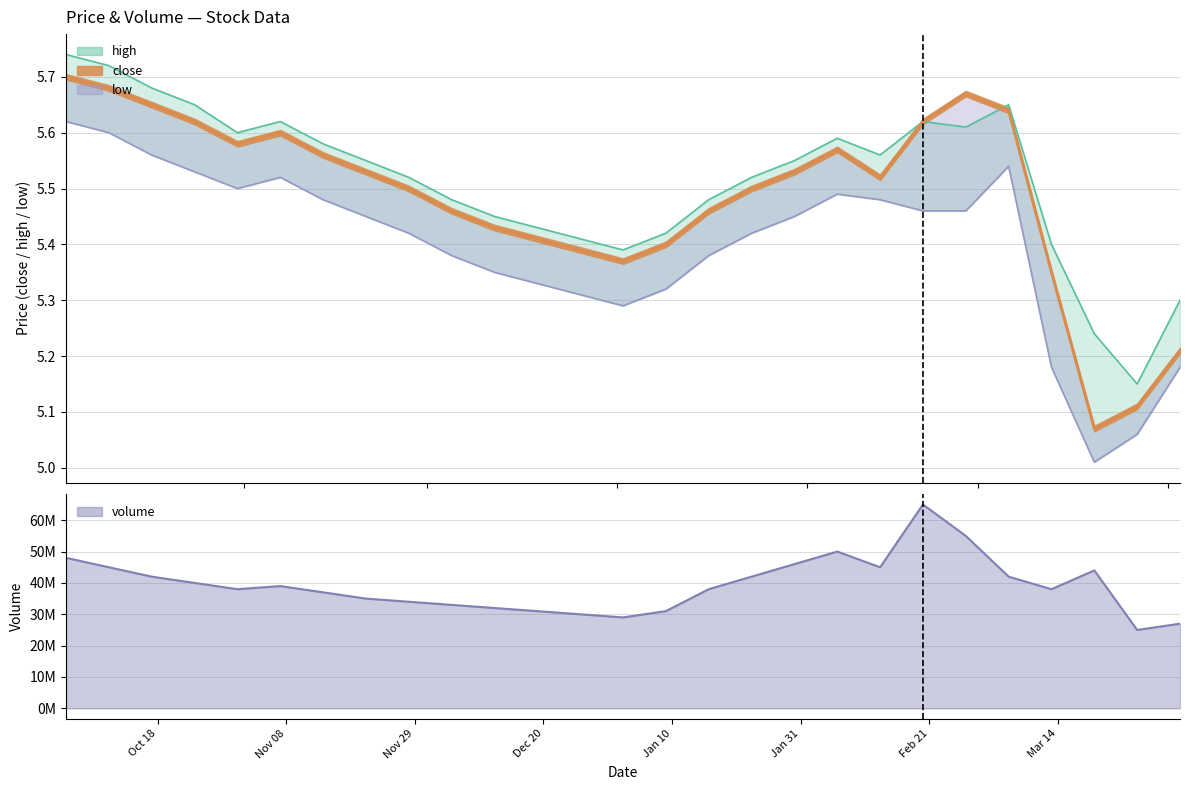

Read the low value at 2023-01-02.

5.3